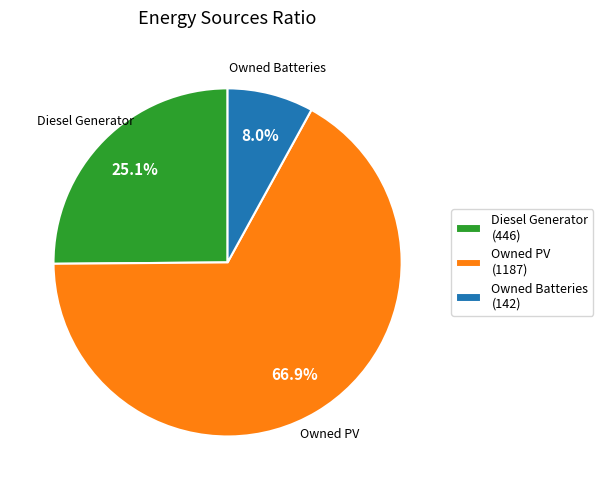

Does Diesel Generator account for over 50% of the chart?

No